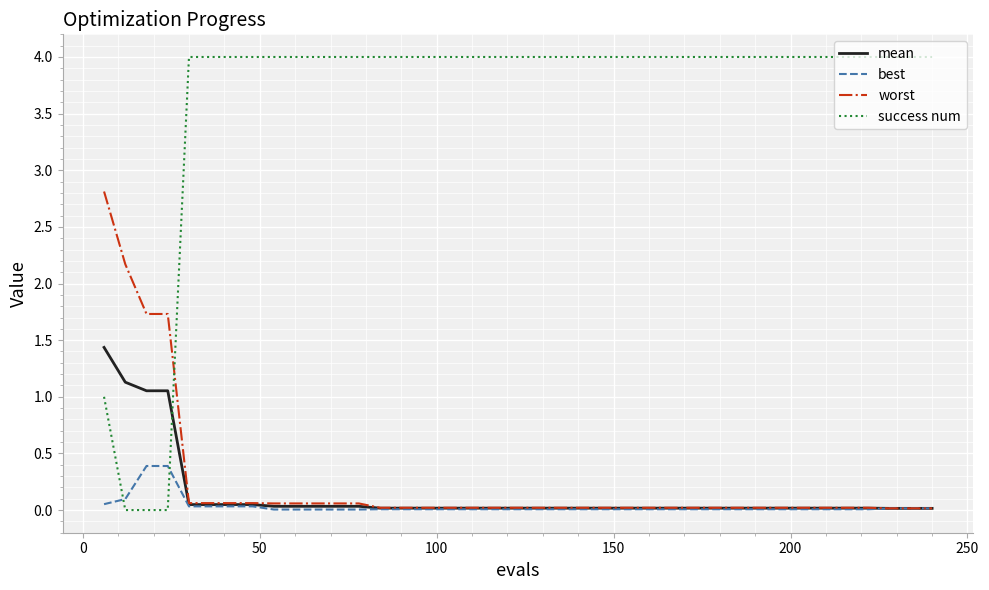

Which series has the widest spread of values?

success num